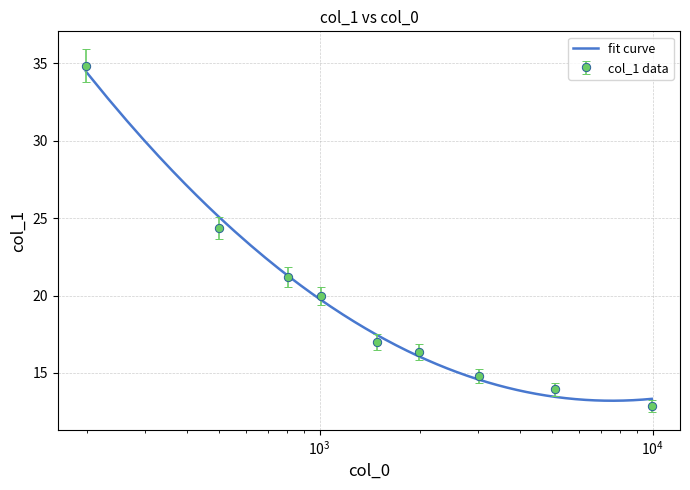

Reading left to right, extract all data points from this chart.

199.19992029504726=34.8	498.77599867815434=24.4	803.2671839366373=21.2	1010.4194762418981=20.0	1489.8765544753824=17.0	1993.4420629232532=16.4	3018.016586613433=14.8	5079.255829538559=14.0	9931.639063039429=12.9